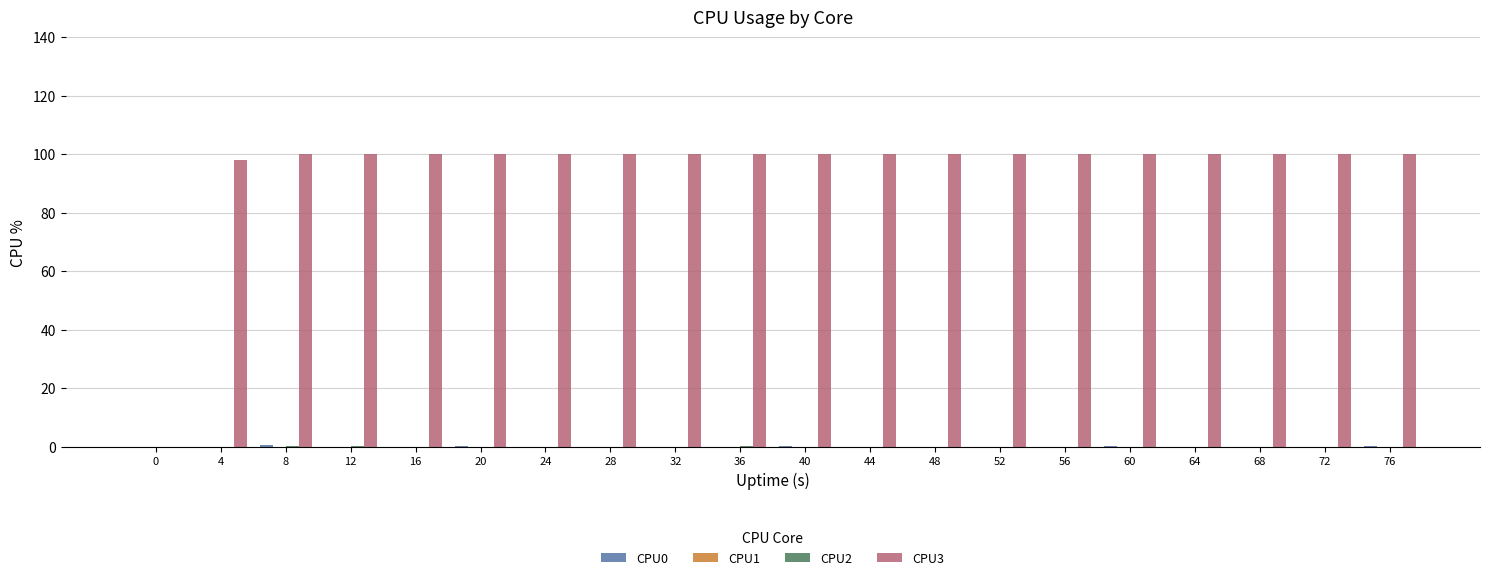

What is the greatest value displayed?

100.0